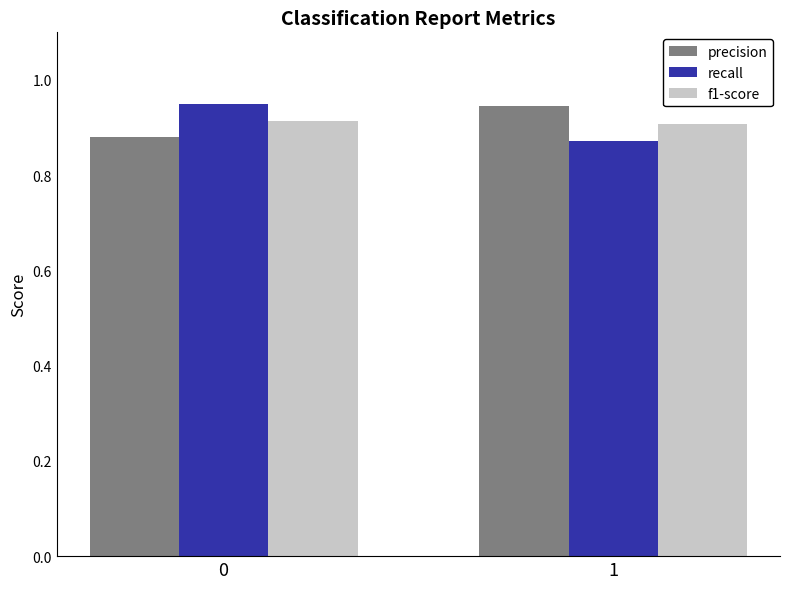

What is the sum of the precision values at 0 and 1?

1.8